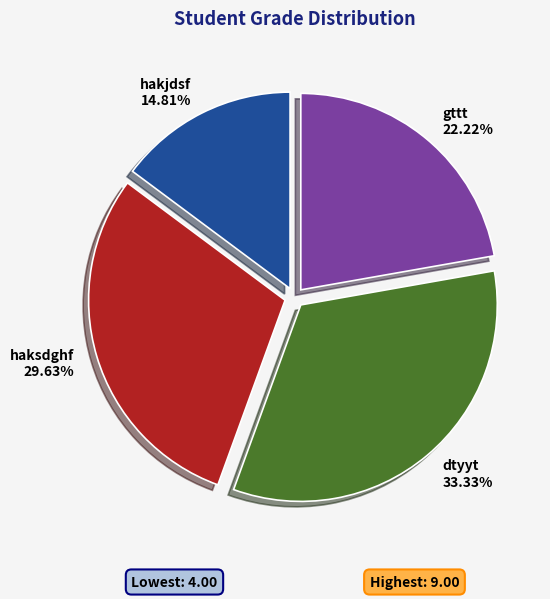

To the nearest percent, what portion does dtyyt represent?

33%